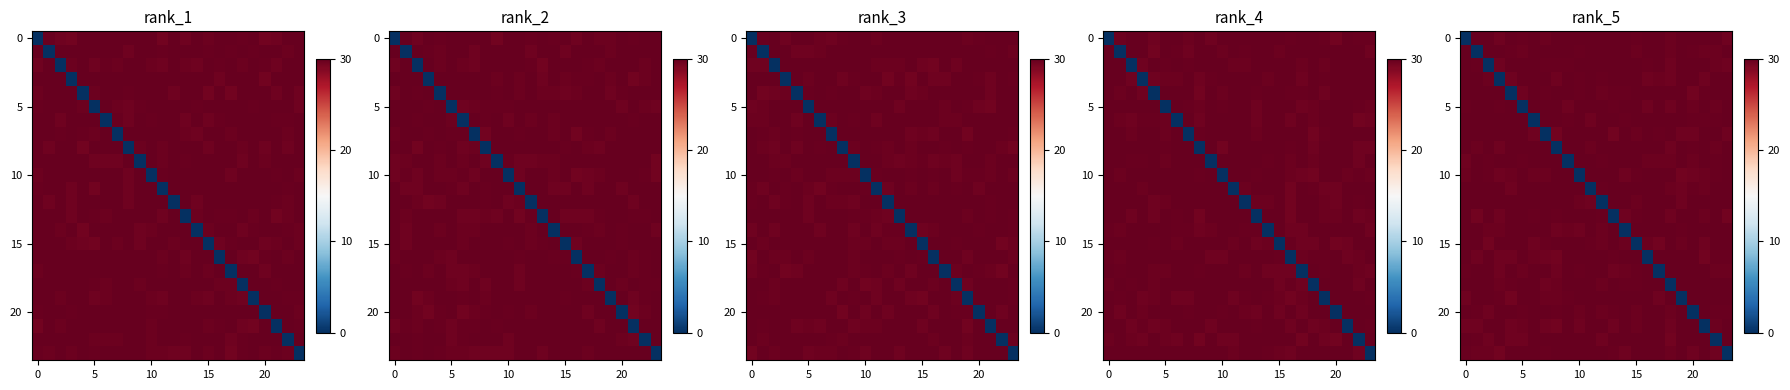

How many categories are shown in the chart?

24